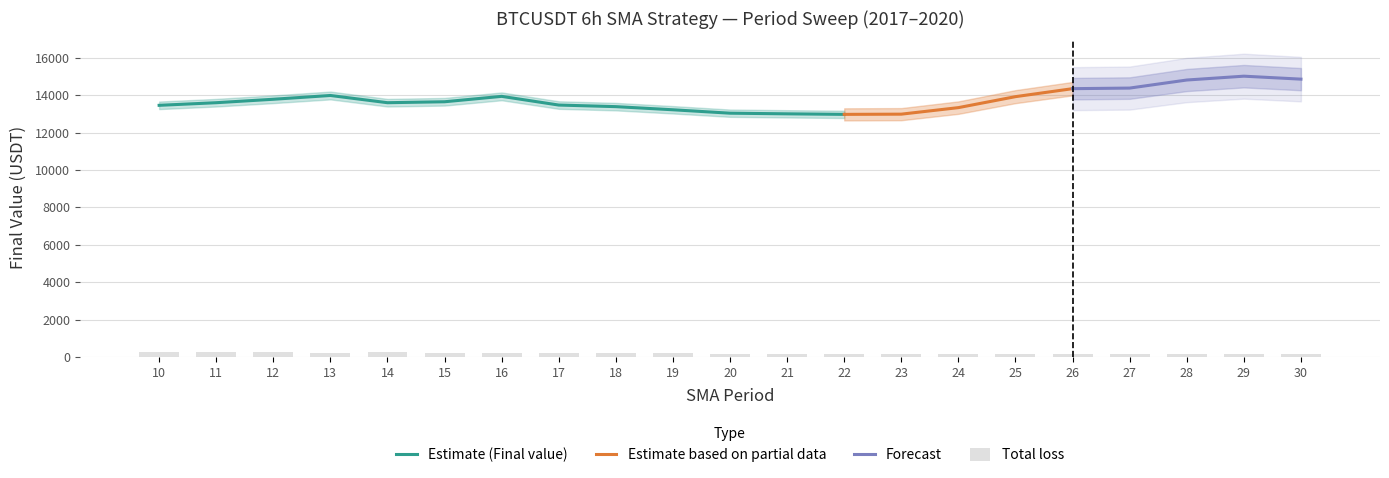

The value of Estimate (Final value) at 17 is 13468.1. True or false?

True